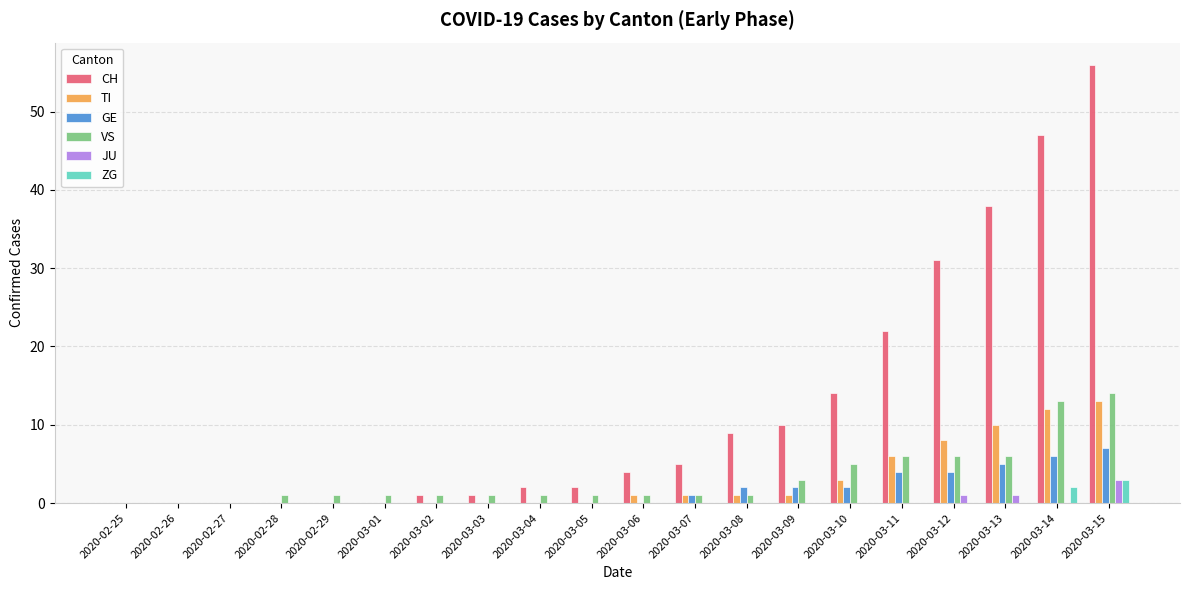

What is the highest value of the GE series?

7